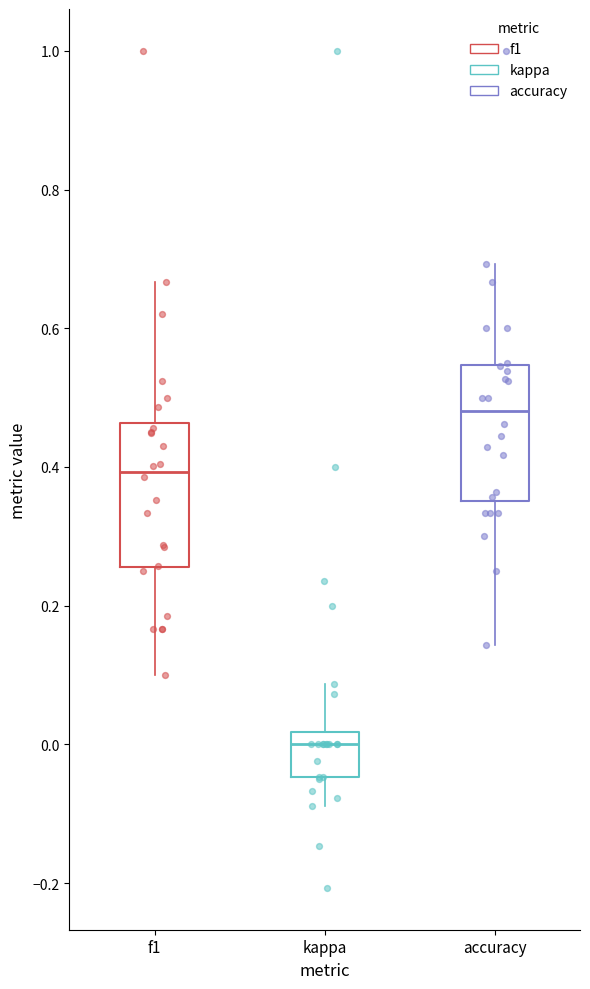

Where does the upper whisker of the box for accuracy end on the y-axis? The values are not printed on the chart, so give them approximately, as read against the axis.

0.70